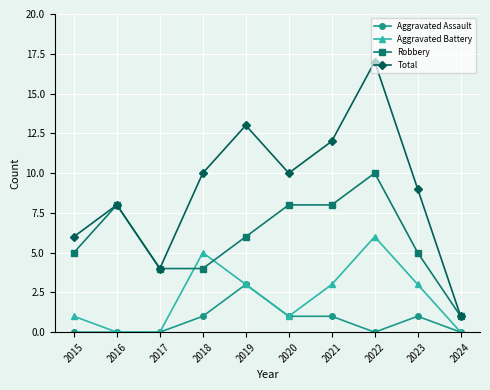

Which series has the largest total across all categories?

Total